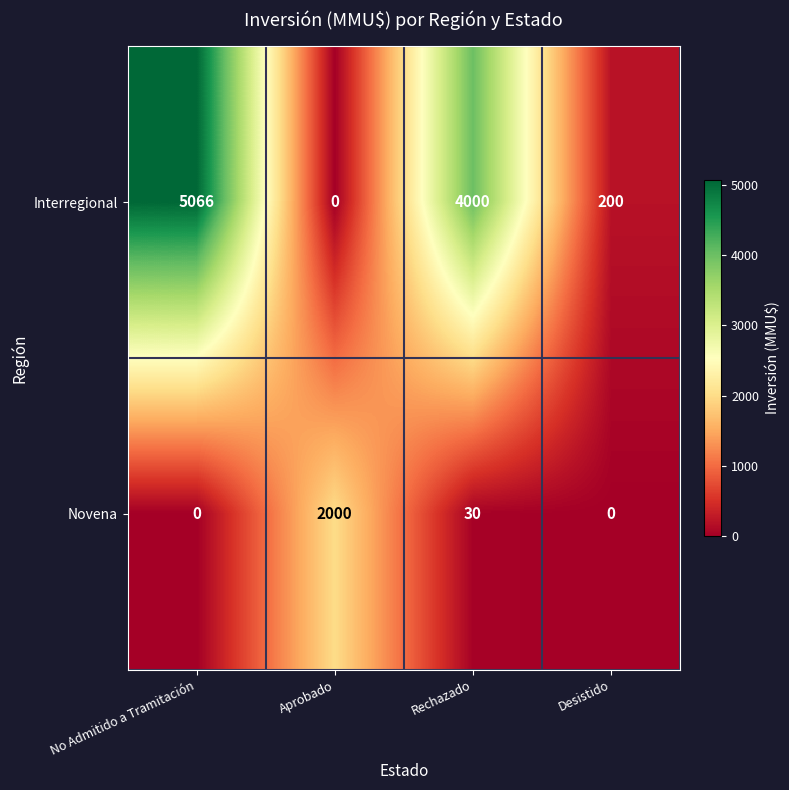

Which series has the widest spread of values?

Interregional